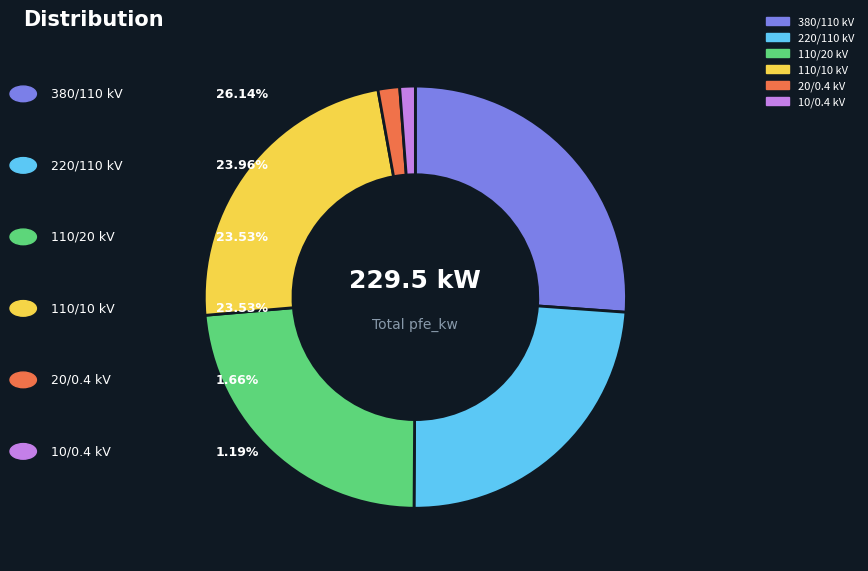

Is there any slice that represents more than half of the pie?

No